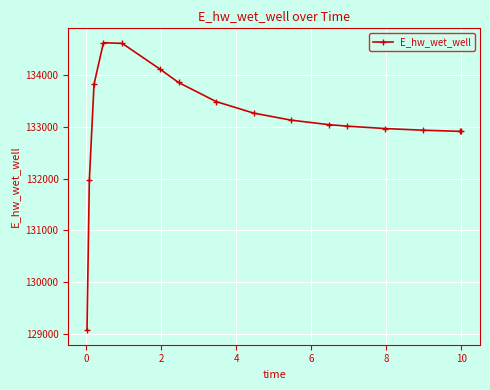

What is the sum of all values?

2129779.1